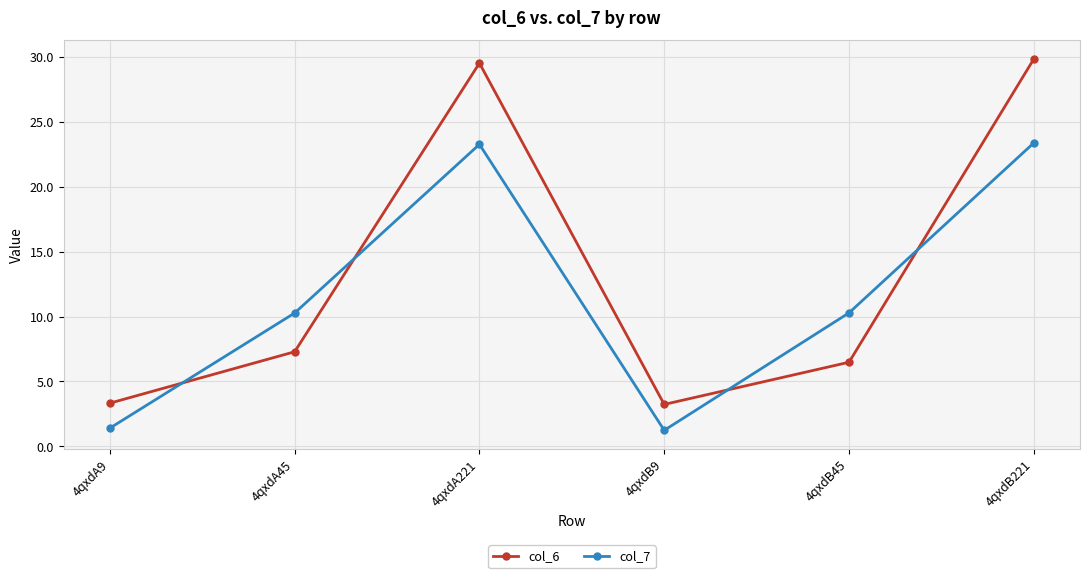

True or false: col_7 has more than 2 points higher than both neighbors.

False